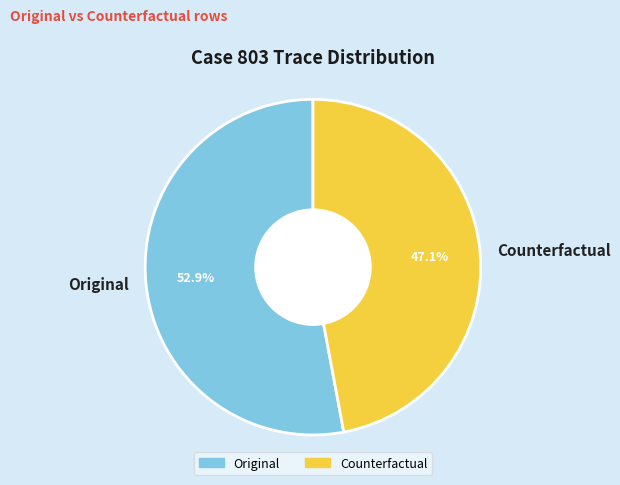

Between Counterfactual and Original, which is larger?

Original